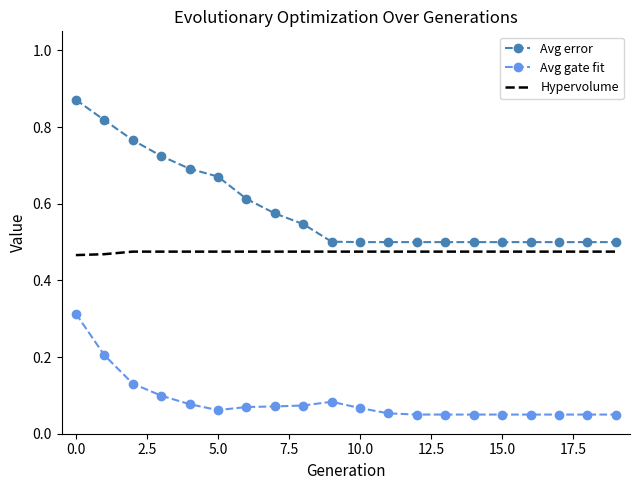

Rank the series by their average value, from lowest to highest.

Avg gate fit, Hypervolume, Avg error